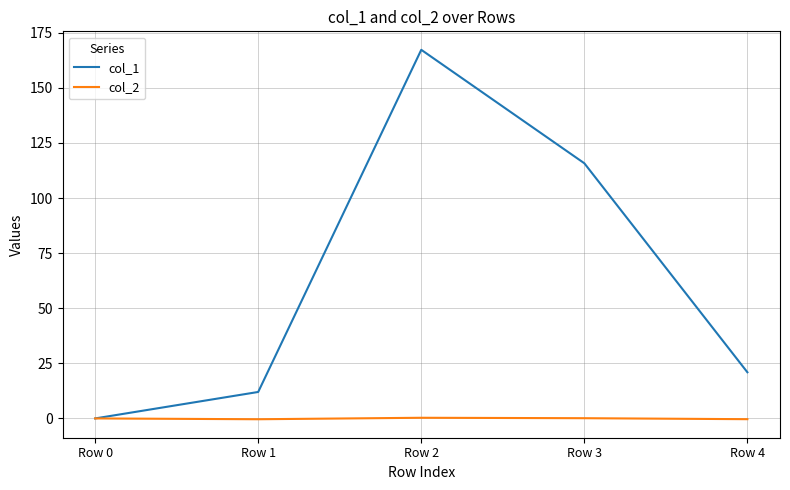

Count the number of categories in the chart.

5